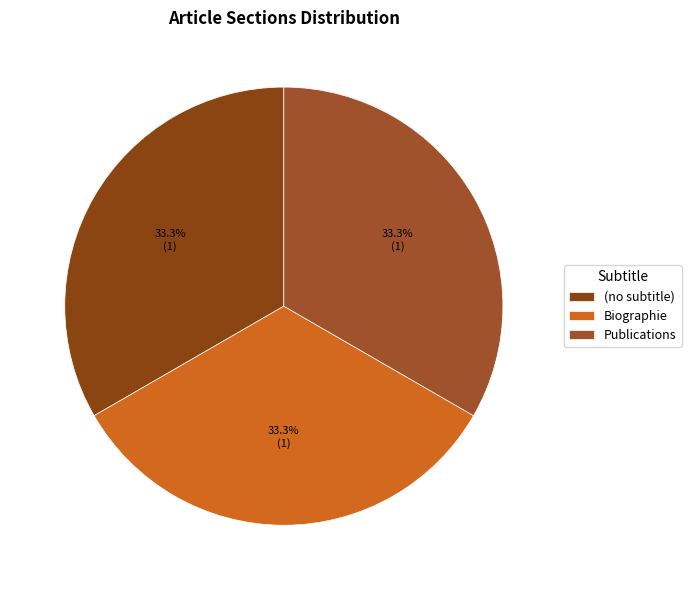

What is the total percentage of Biographie and (no subtitle)?

66.7%